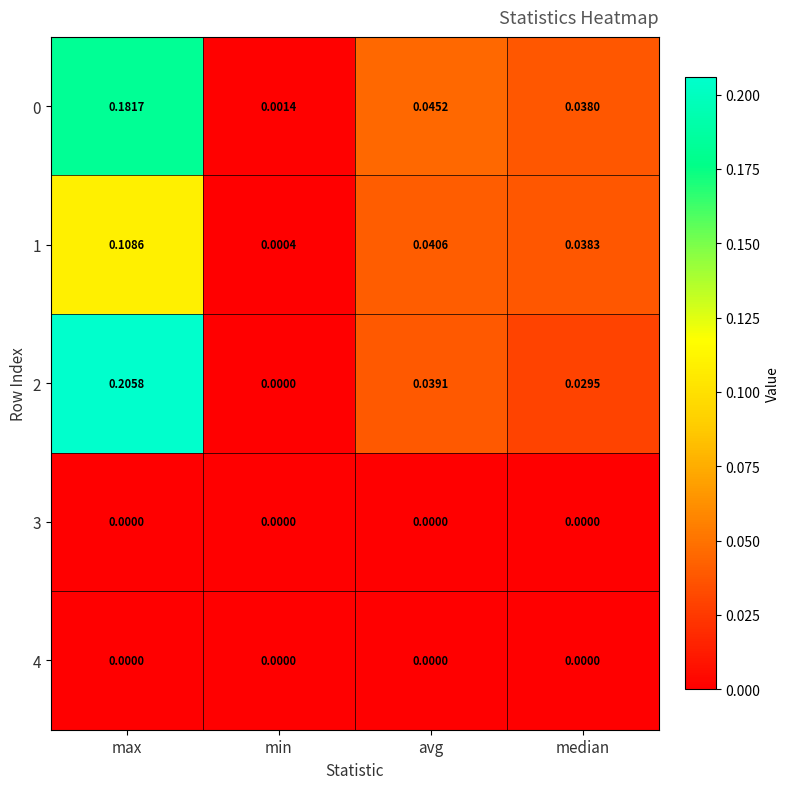

At which label does 1 reach its minimum?

min